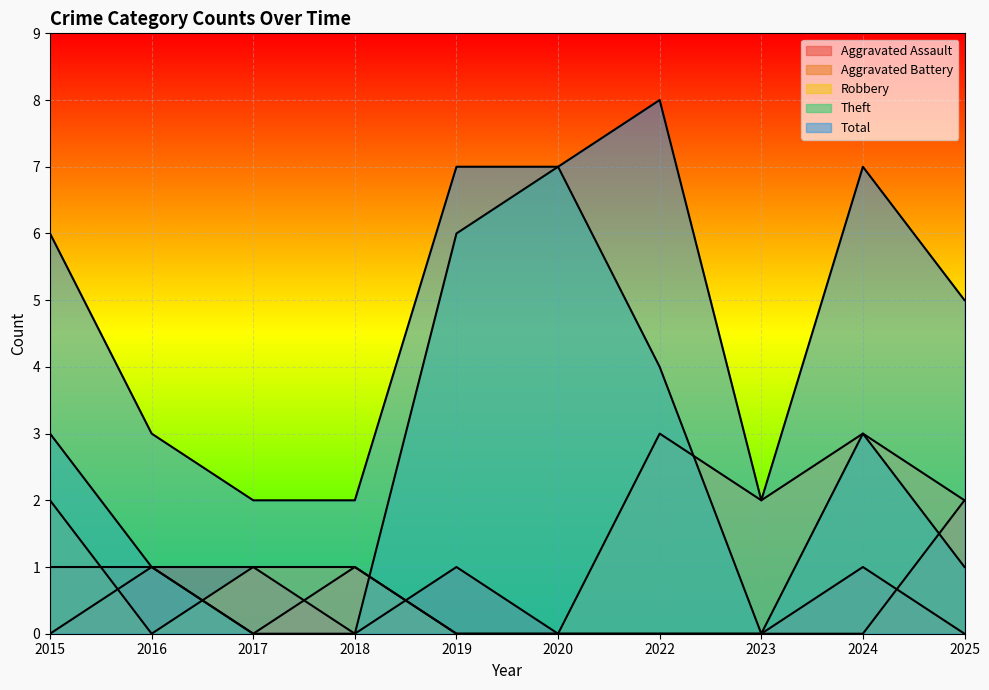

True or false: Aggravated Assault has a value of 0 at 2022.

False